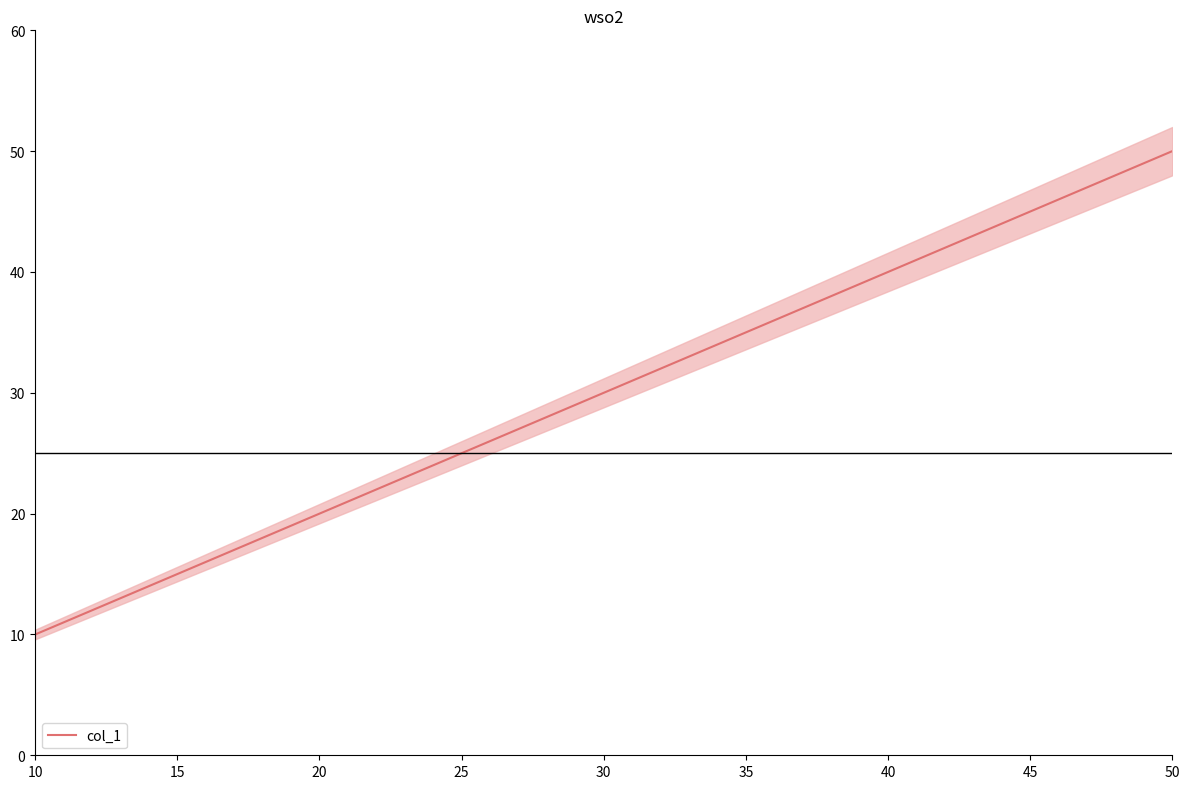

True or false: the data has more than 1 interior local peaks.

False